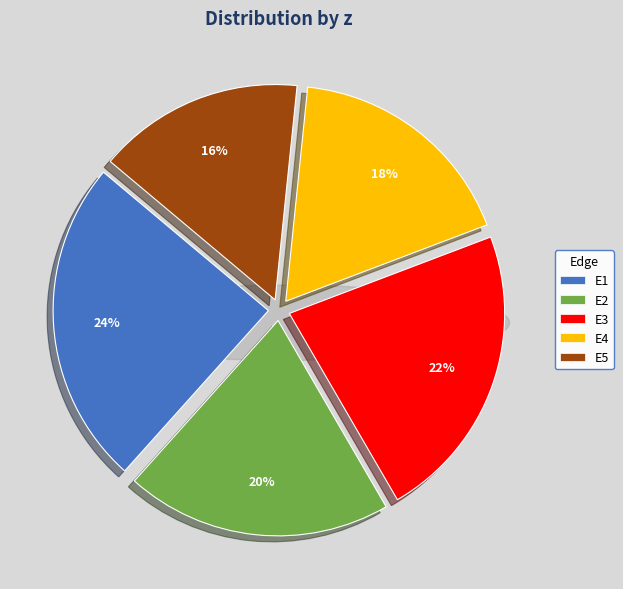

What is the change in value from E2 to E3?

+0.1